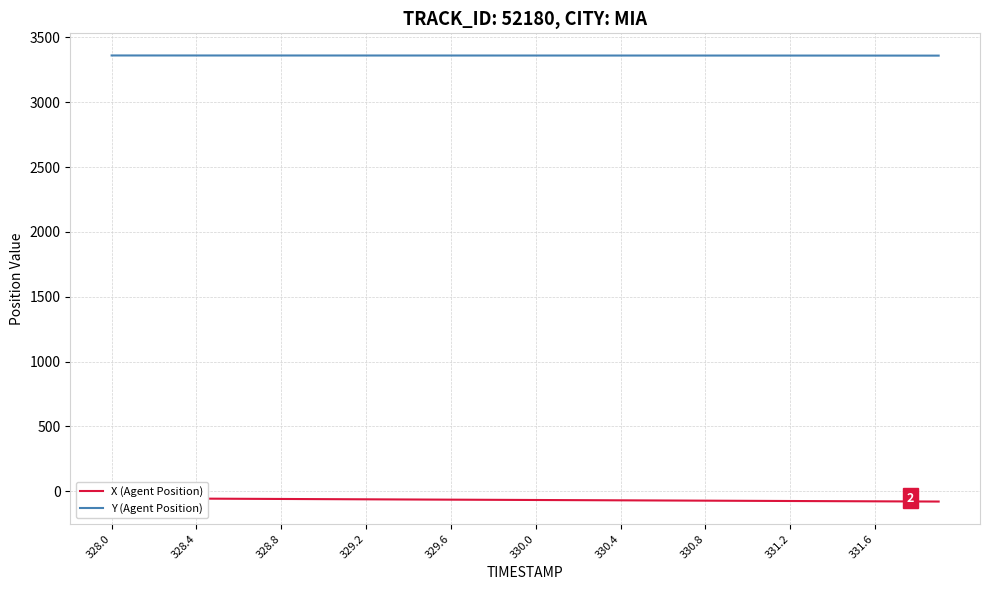

Which series has the largest total across all categories?

Y (Agent Position)